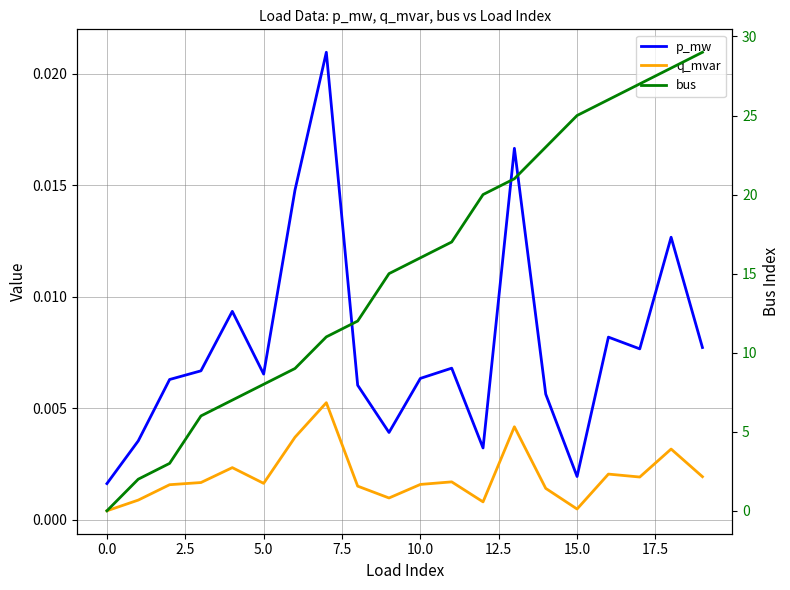

True or false: bus has more than 1 interior local peaks.

False